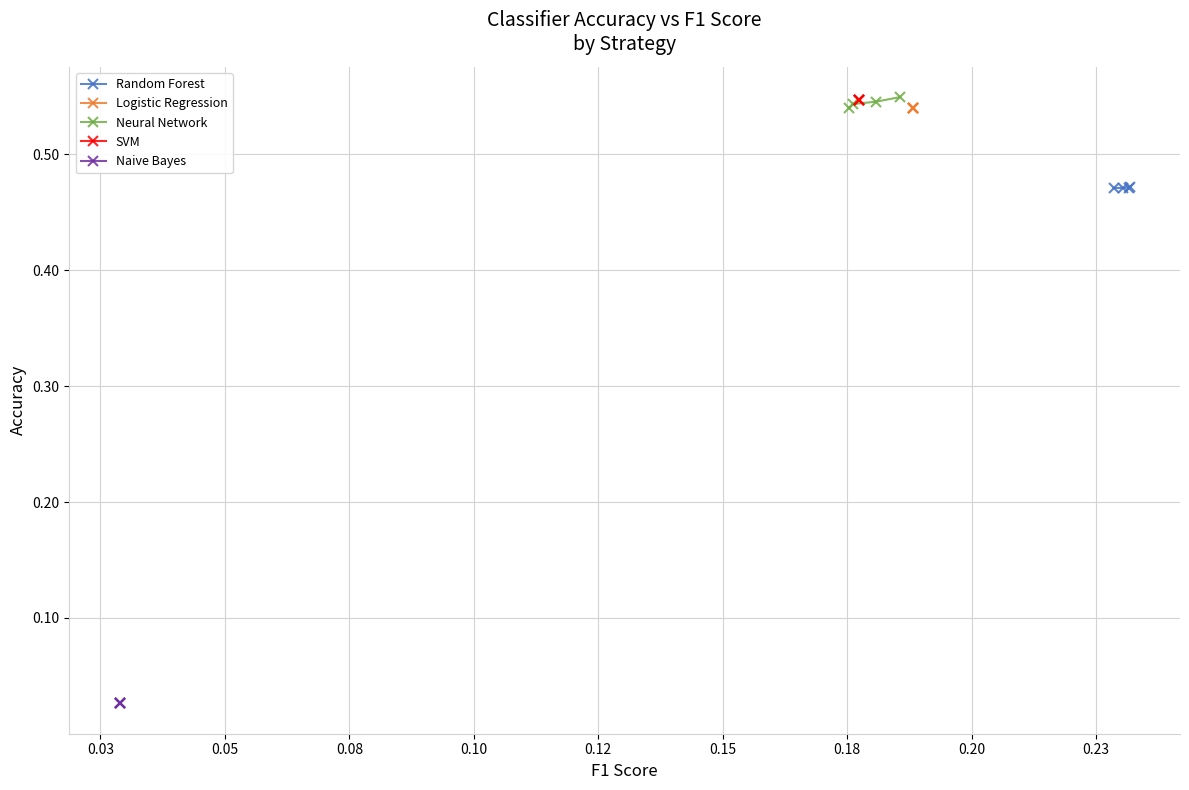

Is it true that Logistic Regression equals 0.7 at 0.08?

False